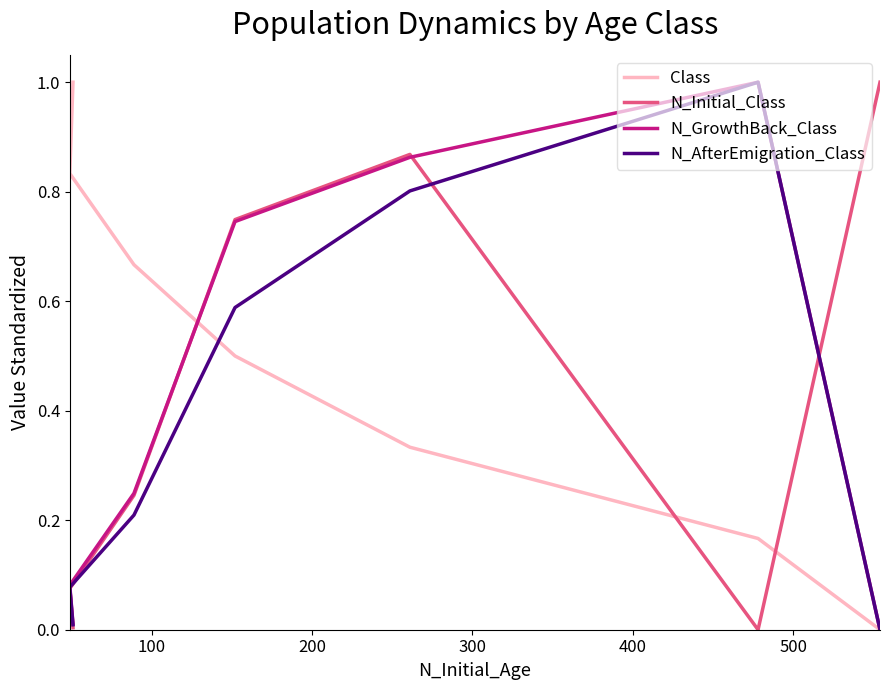

What is the average value of the N_GrowthBack_Class series?

0.4